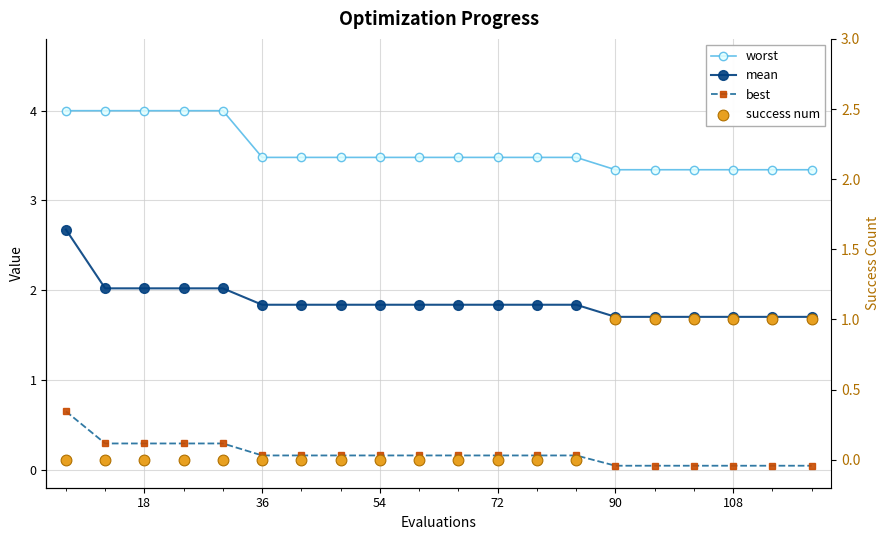

Which series has the widest spread of Y values?

success num